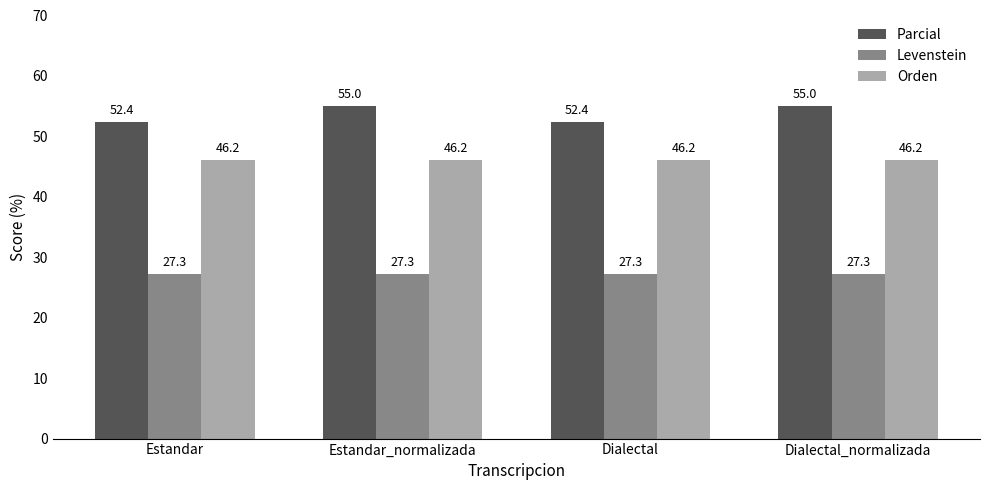

What is the total value across all series at Estandar?

125.8